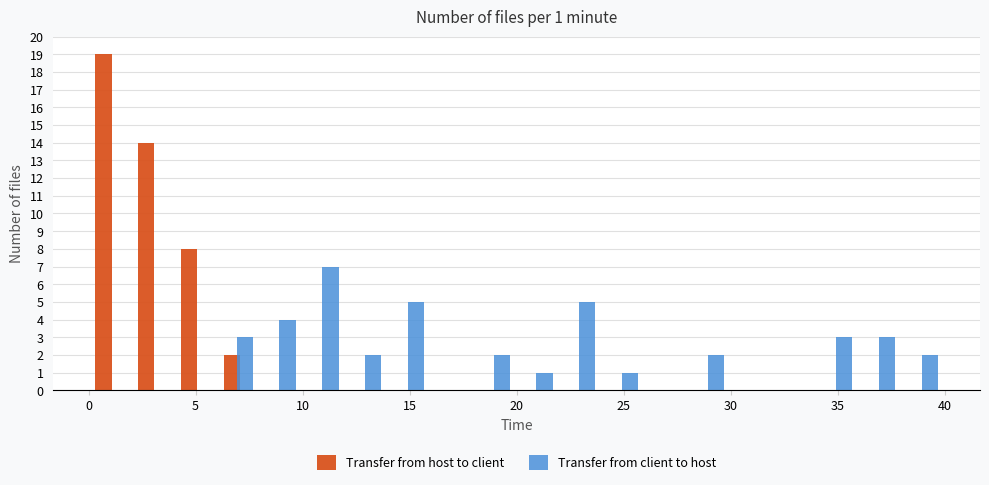

In the Transfer from client to host series, which range on the x-axis has the tallest bar?

10 to 12